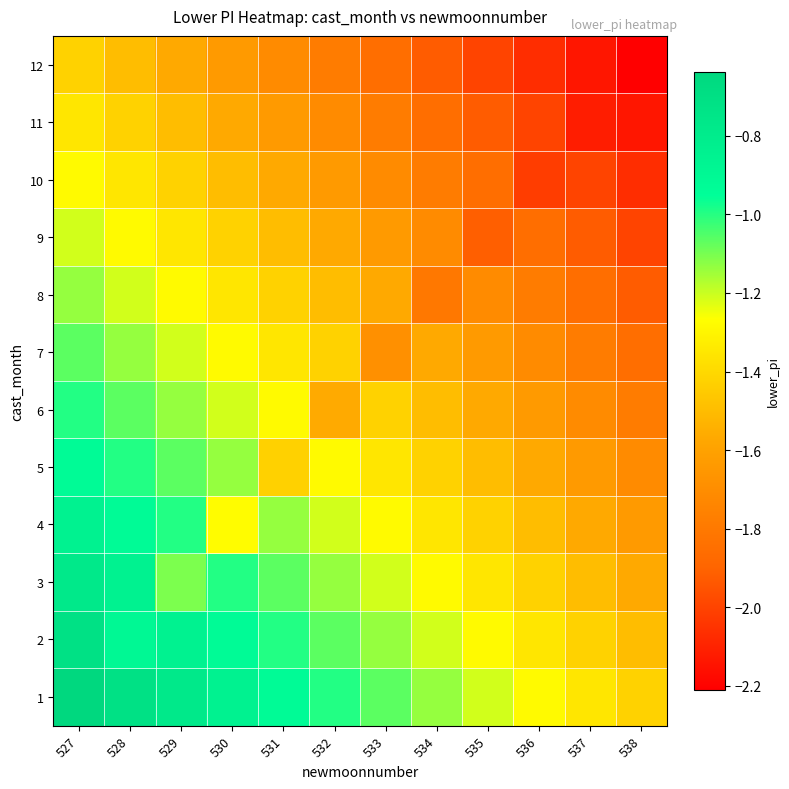

Reading left to right, transcribe all the data shown in this chart.

1: 527=-0.6	528=-0.7	529=-0.8	530=-0.9	531=-0.9	532=-1.0	533=-1.1	534=-1.1	535=-1.2	536=-1.3	537=-1.4	538=-1.4
2: 527=-0.7	528=-0.9	529=-0.9	530=-0.9	531=-1.0	532=-1.1	533=-1.1	534=-1.2	535=-1.3	536=-1.4	537=-1.4	538=-1.5
3: 527=-0.8	528=-0.9	529=-1.1	530=-1.0	531=-1.1	532=-1.1	533=-1.2	534=-1.3	535=-1.4	536=-1.4	537=-1.5	538=-1.6
4: 527=-0.9	528=-0.9	529=-1.0	530=-1.3	531=-1.1	532=-1.2	533=-1.3	534=-1.4	535=-1.4	536=-1.5	537=-1.6	538=-1.6
5: 527=-0.9	528=-1.0	529=-1.1	530=-1.1	531=-1.4	532=-1.3	533=-1.4	534=-1.4	535=-1.5	536=-1.6	537=-1.6	538=-1.7
6: 527=-1.0	528=-1.1	529=-1.1	530=-1.2	531=-1.3	532=-1.6	533=-1.4	534=-1.5	535=-1.6	536=-1.6	537=-1.7	538=-1.8
7: 527=-1.1	528=-1.1	529=-1.2	530=-1.3	531=-1.4	532=-1.4	533=-1.7	534=-1.6	535=-1.6	536=-1.7	537=-1.8	538=-1.9
8: 527=-1.1	528=-1.2	529=-1.3	530=-1.4	531=-1.4	532=-1.5	533=-1.6	534=-1.8	535=-1.7	536=-1.8	537=-1.9	538=-1.9
9: 527=-1.2	528=-1.3	529=-1.4	530=-1.4	531=-1.5	532=-1.6	533=-1.6	534=-1.7	535=-1.9	536=-1.9	537=-1.9	538=-2.0
10: 527=-1.3	528=-1.4	529=-1.4	530=-1.5	531=-1.6	532=-1.6	533=-1.7	534=-1.8	535=-1.9	536=-2.0	537=-2.0	538=-2.1
11: 527=-1.4	528=-1.4	529=-1.5	530=-1.6	531=-1.6	532=-1.7	533=-1.8	534=-1.9	535=-1.9	536=-2.0	537=-2.1	538=-2.1
12: 527=-1.4	528=-1.5	529=-1.6	530=-1.6	531=-1.7	532=-1.8	533=-1.9	534=-1.9	535=-2.0	536=-2.1	537=-2.1	538=-2.2